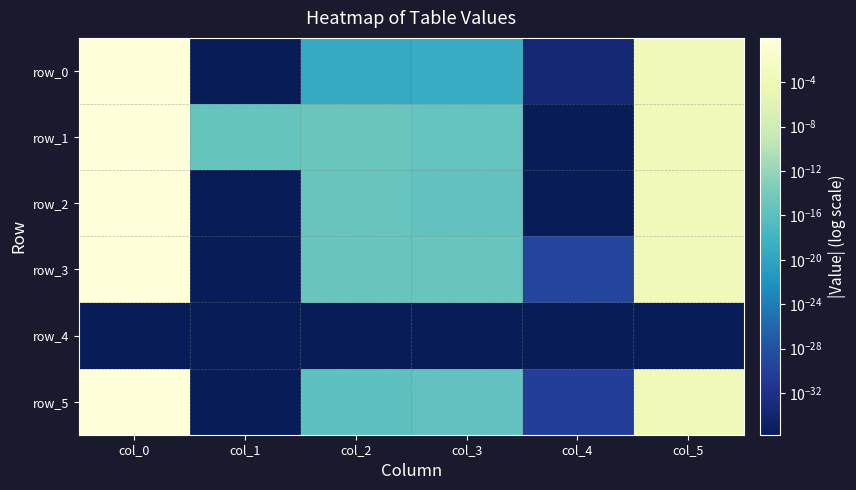

Count the number of data series in this chart.

6